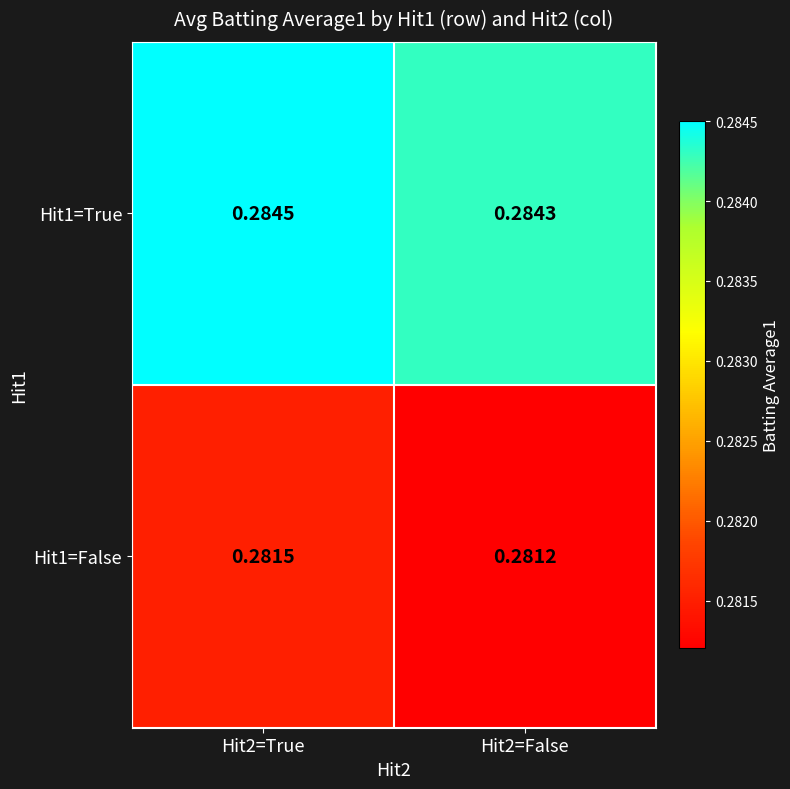

How many distinct data groups are displayed?

2